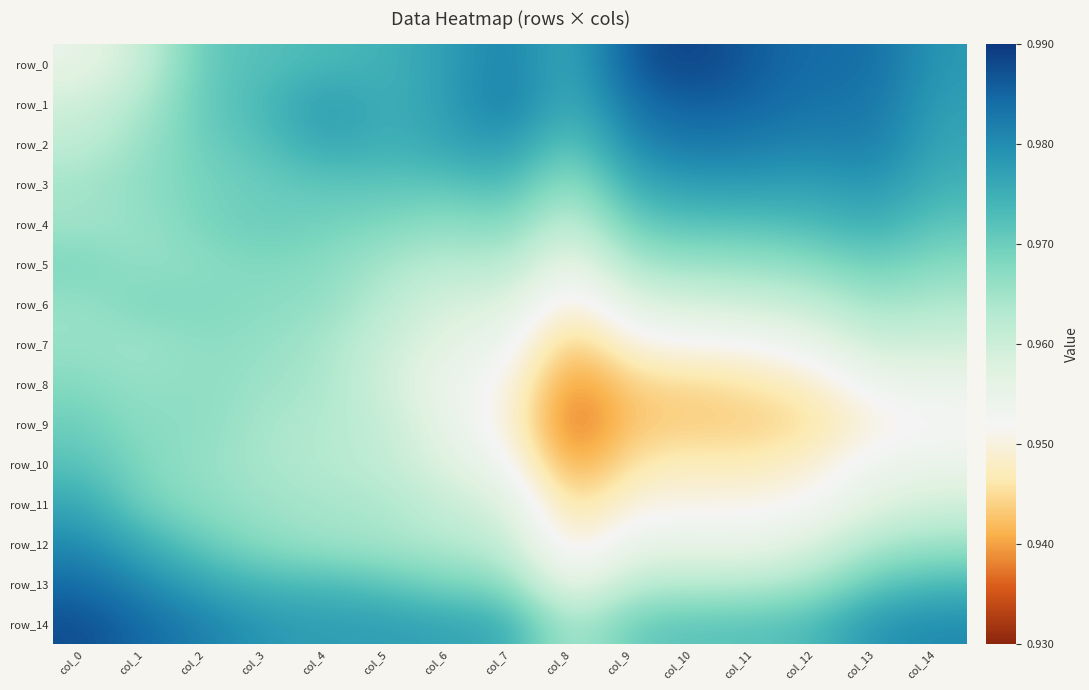

Reading left to right, what are all the values shown in this chart?

row_0: col_0=1.0	col_1=1.0	col_2=1.0	col_3=1.0	col_4=1.0	col_5=1.0	col_6=1.0	col_7=1.0	col_8=1.0	col_9=1.0	col_10=1.0	col_11=1.0	col_12=1.0	col_13=1.0	col_14=1.0
row_1: col_0=1.0	col_1=1.0	col_2=1.0	col_3=1.0	col_4=1.0	col_5=1.0	col_6=1.0	col_7=1.0	col_8=1.0	col_9=1.0	col_10=1.0	col_11=1.0	col_12=1.0	col_13=1.0	col_14=1.0
row_2: col_0=1.0	col_1=1.0	col_2=1.0	col_3=1.0	col_4=1.0	col_5=1.0	col_6=1.0	col_7=1.0	col_8=1.0	col_9=1.0	col_10=1.0	col_11=1.0	col_12=1.0	col_13=1.0	col_14=1.0
row_3: col_0=1.0	col_1=1.0	col_2=1.0	col_3=1.0	col_4=1.0	col_5=1.0	col_6=1.0	col_7=1.0	col_8=1.0	col_9=1.0	col_10=1.0	col_11=1.0	col_12=1.0	col_13=1.0	col_14=1.0
row_4: col_0=1.0	col_1=1.0	col_2=1.0	col_3=1.0	col_4=1.0	col_5=1.0	col_6=1.0	col_7=1.0	col_8=1.0	col_9=1.0	col_10=1.0	col_11=1.0	col_12=1.0	col_13=1.0	col_14=1.0
row_5: col_0=1.0	col_1=1.0	col_2=1.0	col_3=1.0	col_4=1.0	col_5=1.0	col_6=1.0	col_7=1.0	col_8=1.0	col_9=1.0	col_10=1.0	col_11=1.0	col_12=1.0	col_13=1.0	col_14=1.0
row_6: col_0=1.0	col_1=1.0	col_2=1.0	col_3=1.0	col_4=1.0	col_5=1.0	col_6=1.0	col_7=1.0	col_8=0.9	col_9=1.0	col_10=1.0	col_11=1.0	col_12=1.0	col_13=1.0	col_14=1.0
row_7: col_0=1.0	col_1=1.0	col_2=1.0	col_3=1.0	col_4=1.0	col_5=1.0	col_6=1.0	col_7=1.0	col_8=0.9	col_9=1.0	col_10=1.0	col_11=1.0	col_12=1.0	col_13=1.0	col_14=1.0
row_8: col_0=1.0	col_1=1.0	col_2=1.0	col_3=1.0	col_4=1.0	col_5=1.0	col_6=1.0	col_7=1.0	col_8=0.9	col_9=0.9	col_10=0.9	col_11=0.9	col_12=0.9	col_13=1.0	col_14=1.0
row_9: col_0=1.0	col_1=1.0	col_2=1.0	col_3=1.0	col_4=1.0	col_5=1.0	col_6=1.0	col_7=1.0	col_8=0.9	col_9=0.9	col_10=0.9	col_11=0.9	col_12=0.9	col_13=1.0	col_14=1.0
row_10: col_0=1.0	col_1=1.0	col_2=1.0	col_3=1.0	col_4=1.0	col_5=1.0	col_6=1.0	col_7=1.0	col_8=0.9	col_9=0.9	col_10=0.9	col_11=0.9	col_12=0.9	col_13=1.0	col_14=1.0
row_11: col_0=1.0	col_1=1.0	col_2=1.0	col_3=1.0	col_4=1.0	col_5=1.0	col_6=1.0	col_7=1.0	col_8=0.9	col_9=1.0	col_10=1.0	col_11=1.0	col_12=1.0	col_13=1.0	col_14=1.0
row_12: col_0=1.0	col_1=1.0	col_2=1.0	col_3=1.0	col_4=1.0	col_5=1.0	col_6=1.0	col_7=1.0	col_8=0.9	col_9=1.0	col_10=1.0	col_11=1.0	col_12=1.0	col_13=1.0	col_14=1.0
row_13: col_0=1.0	col_1=1.0	col_2=1.0	col_3=1.0	col_4=1.0	col_5=1.0	col_6=1.0	col_7=1.0	col_8=1.0	col_9=1.0	col_10=1.0	col_11=1.0	col_12=1.0	col_13=1.0	col_14=1.0
row_14: col_0=1.0	col_1=1.0	col_2=1.0	col_3=1.0	col_4=1.0	col_5=1.0	col_6=1.0	col_7=1.0	col_8=1.0	col_9=1.0	col_10=1.0	col_11=1.0	col_12=1.0	col_13=1.0	col_14=1.0